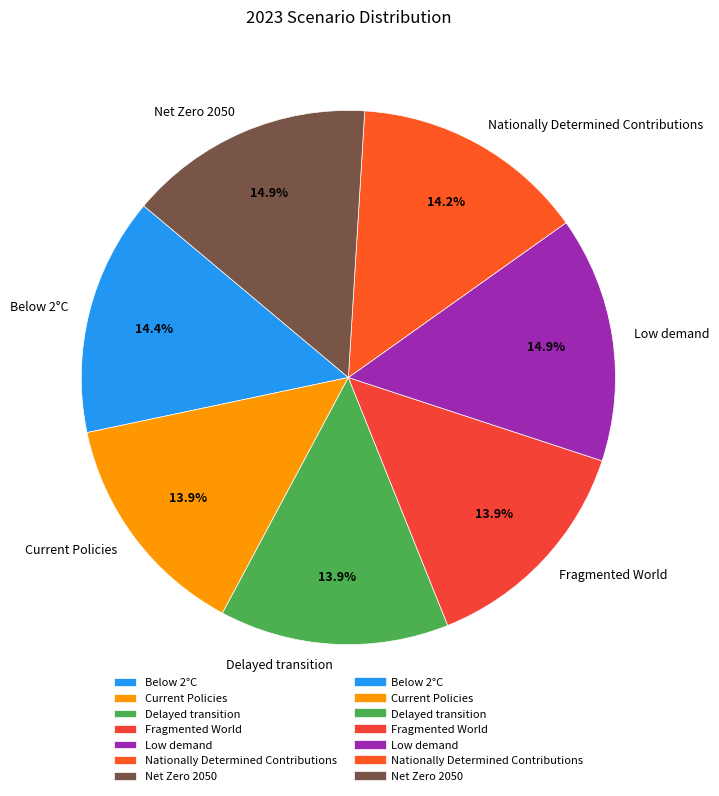

To the nearest percent, what percentage of the pie is Fragmented World?

14%